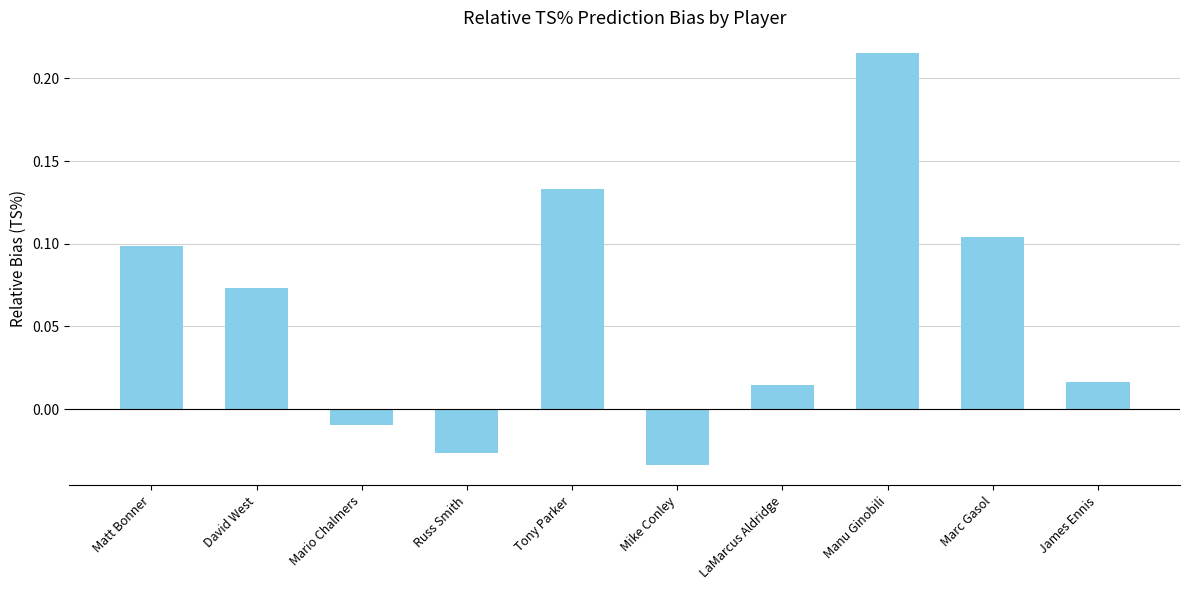

How many data points are above 0?

7